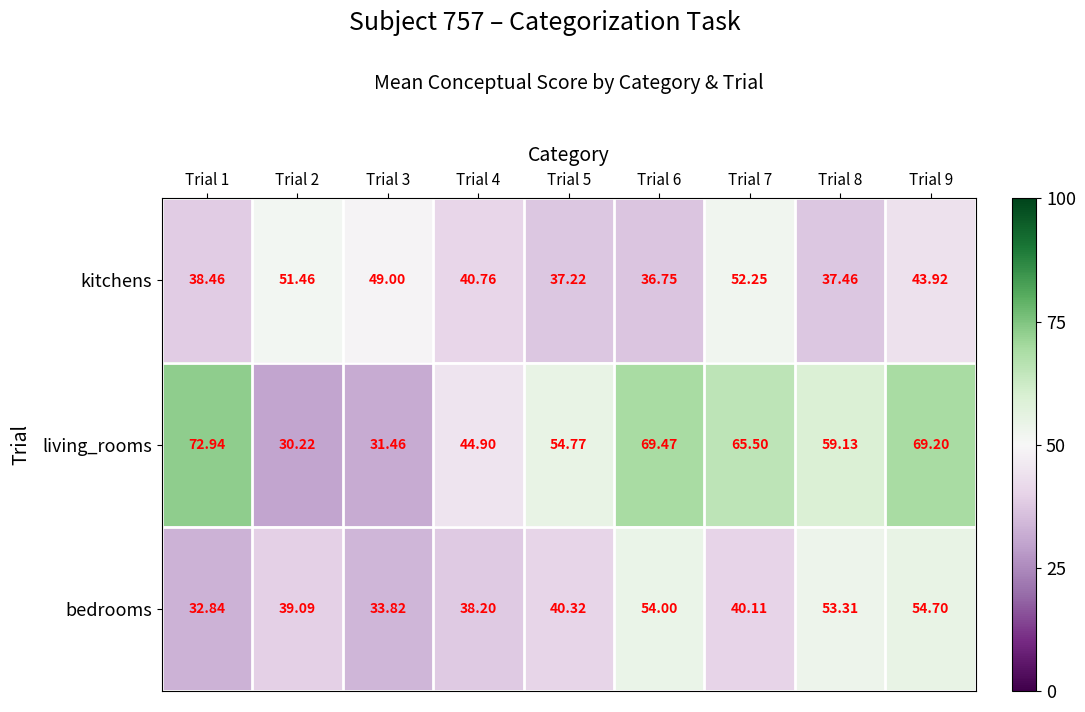

Which series has the widest spread of values?

living_rooms